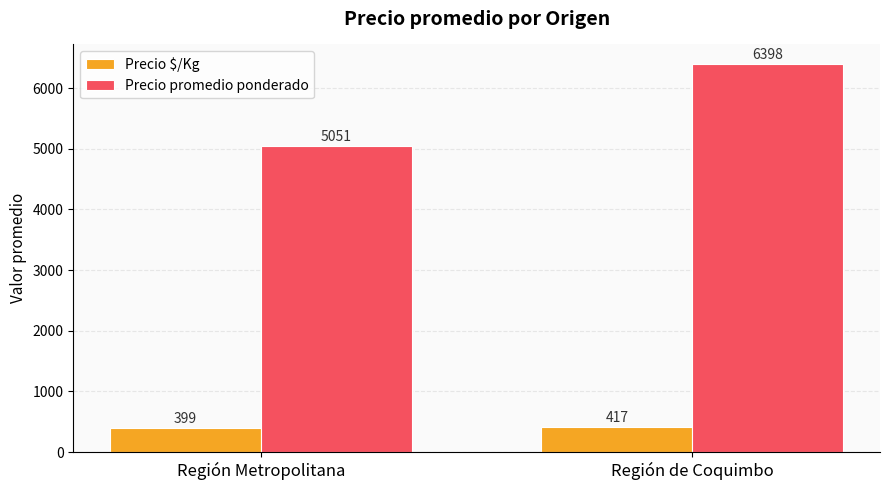

Reading left to right, transcribe all the data shown in this chart.

Precio $/Kg: Región Metropolitana=399	Región de Coquimbo=417
Precio promedio ponderado: Región Metropolitana=5051	Región de Coquimbo=6398